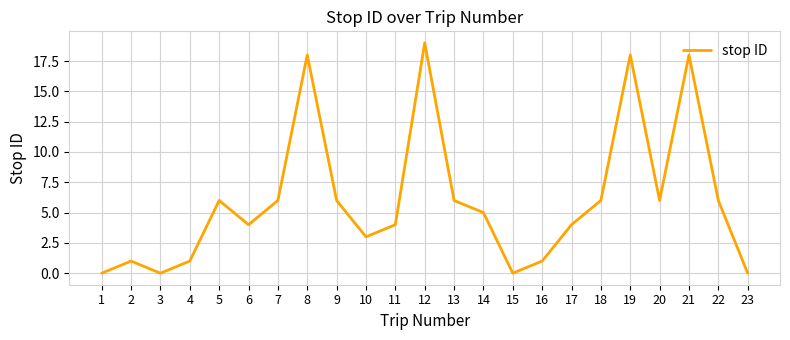

How many lines are shown in the chart?

1